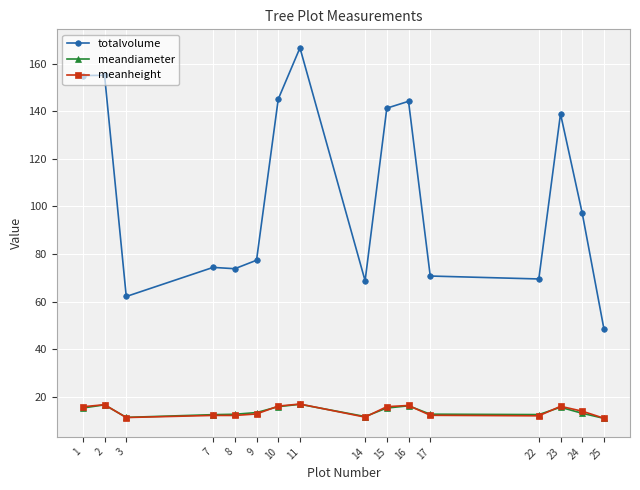

True or false: totalvolume and meandiameter intersect in this chart.

False